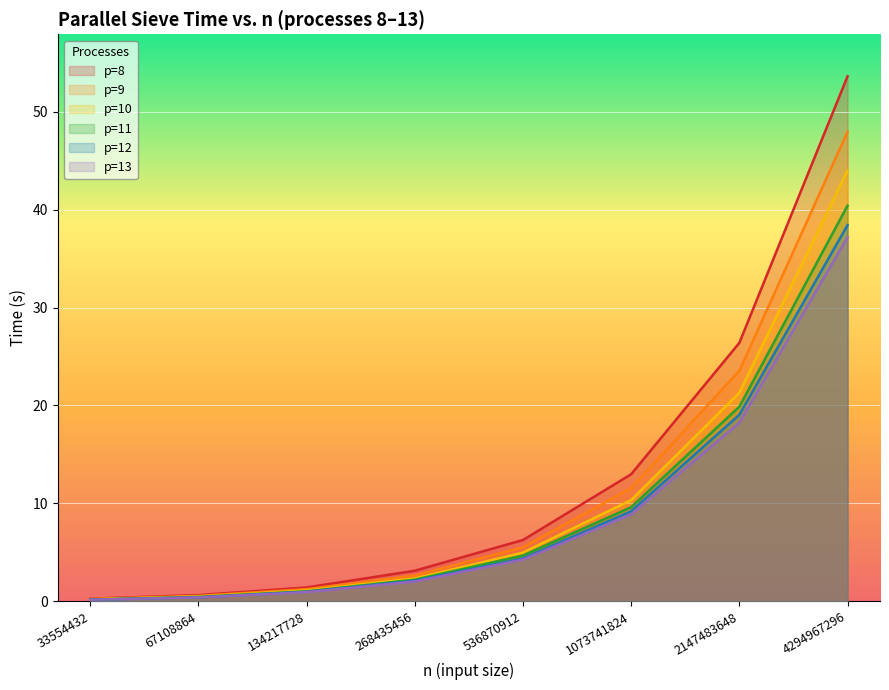

What is the difference between the highest and lowest values at 4294967296?

16.4